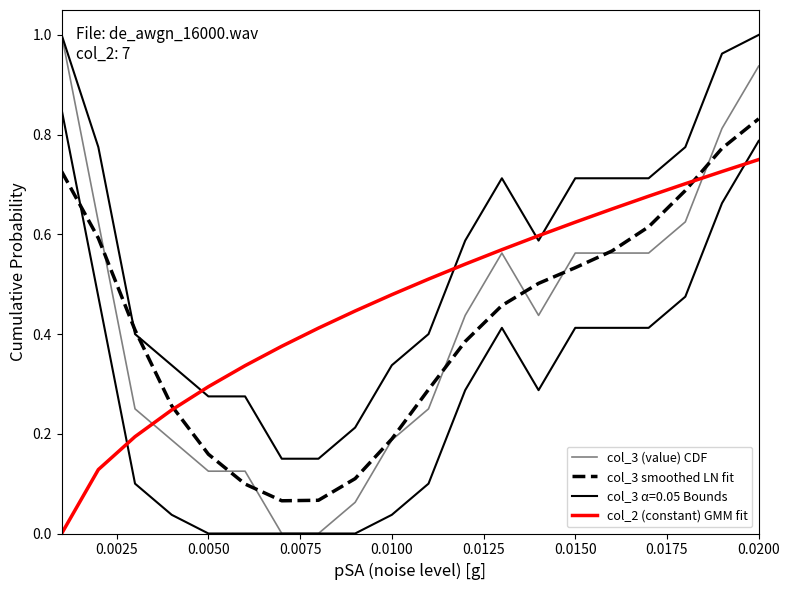

Reading left to right, extract all data points from this chart.

col_3 (value) CDF: 1.0	0.6	0.2	0.2	0.1	0.1	0.0	0.0	0.1	0.2	0.2	0.4	0.6	0.4	0.6	0.6	0.6	0.6	0.8	0.9
col_3 smoothed LN fit: 0.7	0.6	0.4	0.3	0.2	0.1	0.1	0.1	0.1	0.2	0.3	0.4	0.5	0.5	0.5	0.6	0.6	0.7	0.8	0.8
col_2 (constant) GMM fit: 0.0	0.1	0.2	0.2	0.3	0.3	0.4	0.4	0.4	0.5	0.5	0.5	0.6	0.6	0.6	0.7	0.7	0.7	0.7	0.8